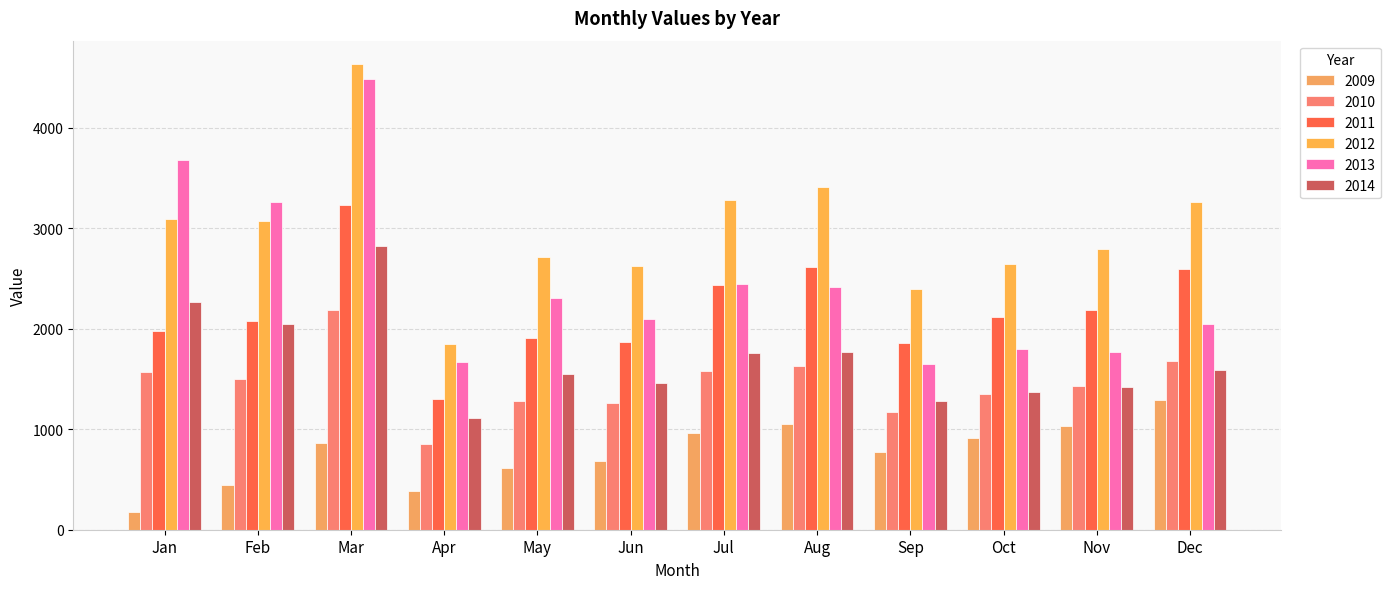

What is the minimum value for 2011?

1301